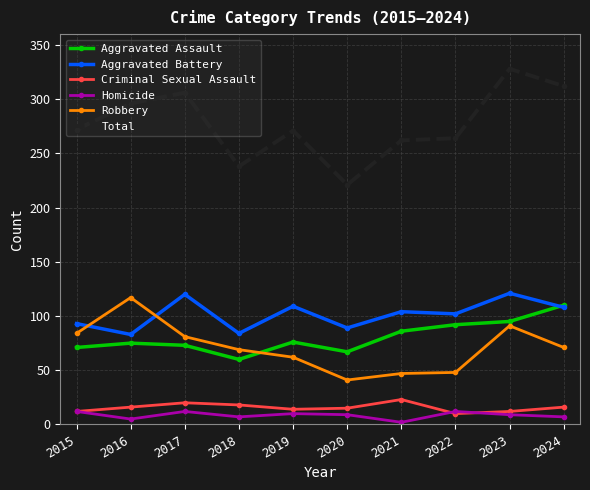

Which category has the highest value across all series?

2023